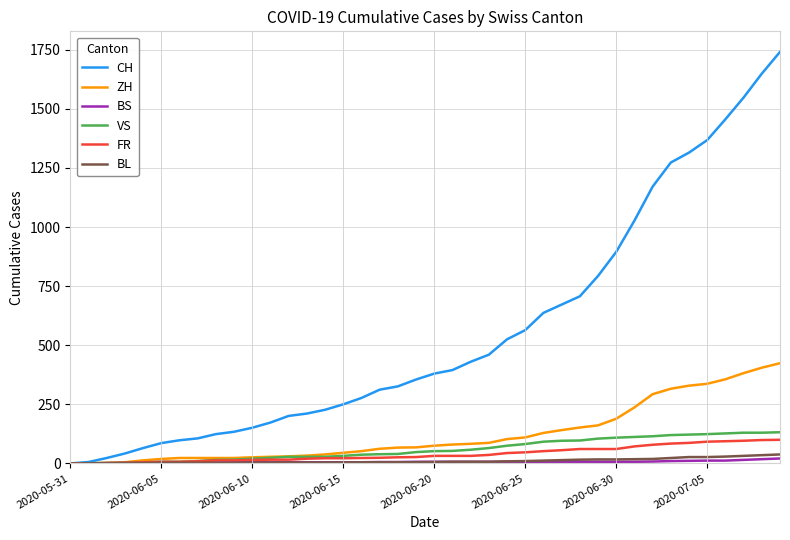

What are all the series names shown in the legend?

CH, ZH, BS, VS, FR, BL